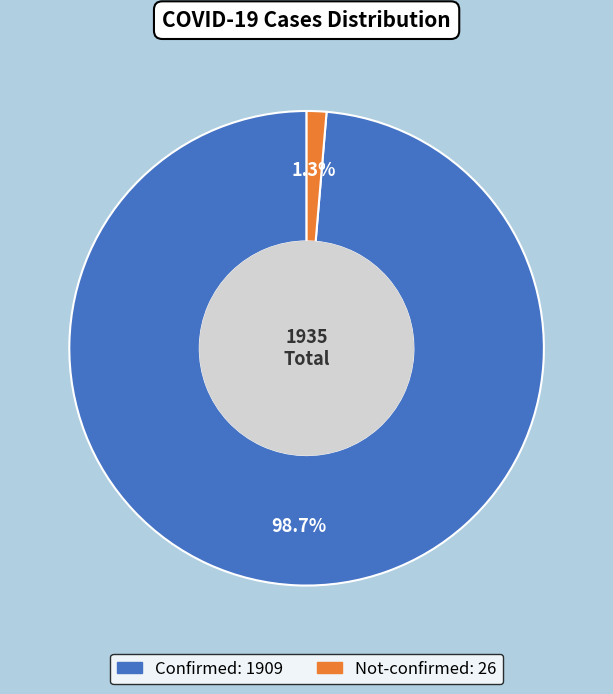

Is there any slice that represents more than half of the pie?

Yes